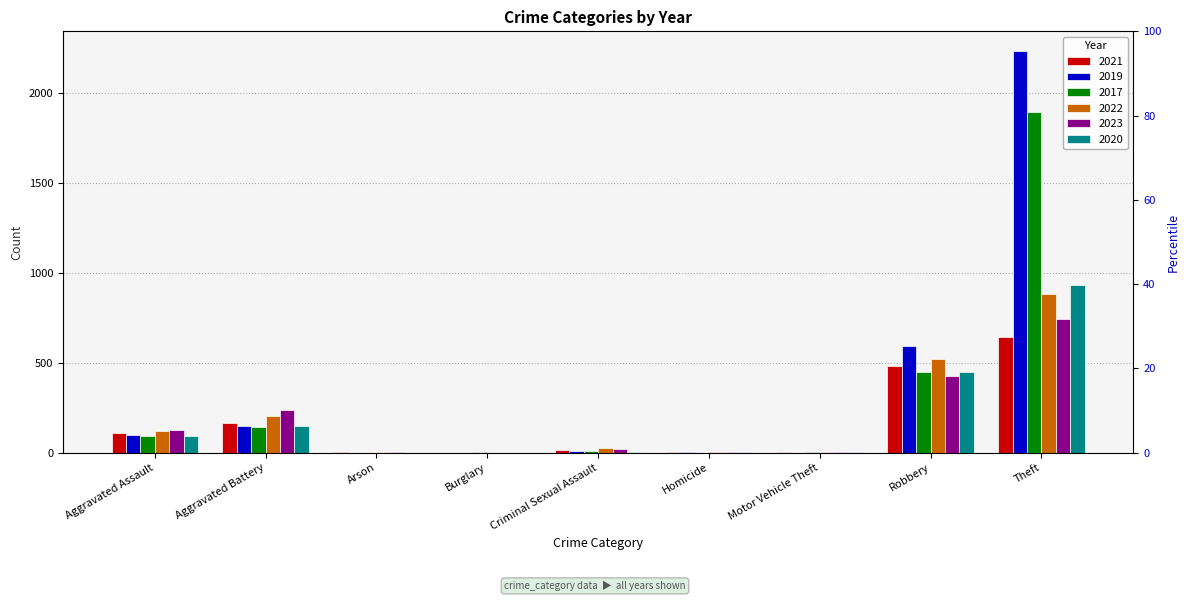

At which label is 2022 closest to 440?

Robbery